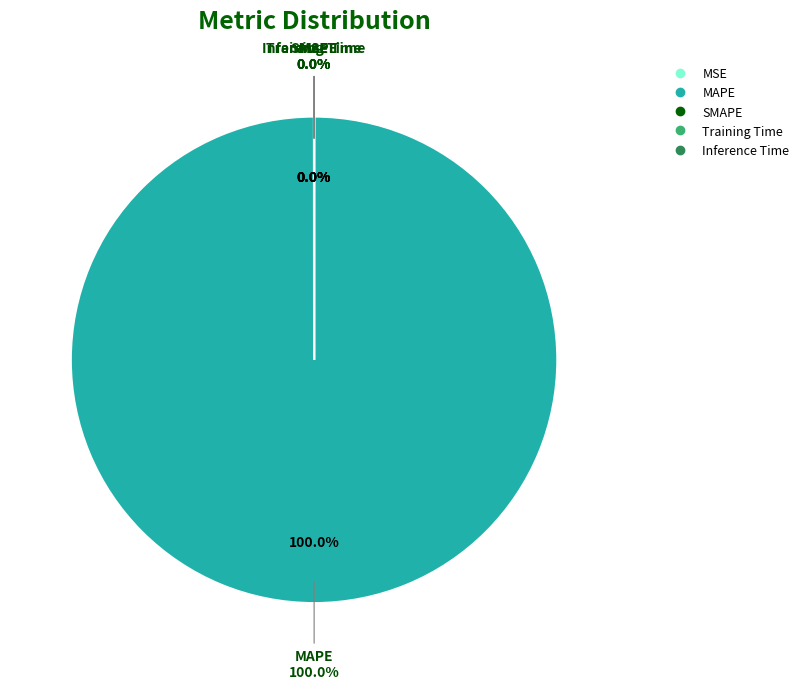

True or false: MSE accounts for 1% of the total.

False